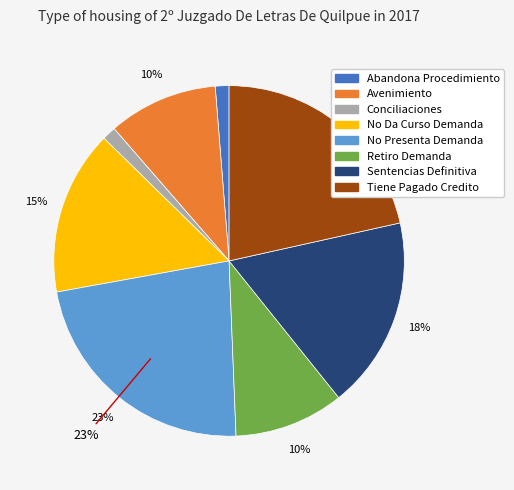

The Sentencias Definitiva slice represents 18% of the pie. True or false?

True